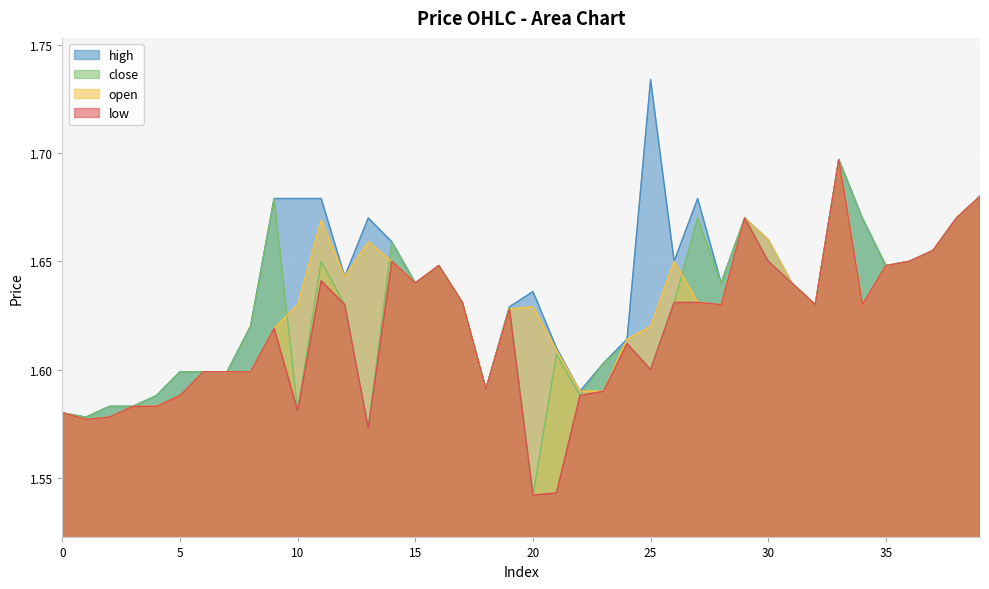

In high, how many points are higher than both neighbors (excluding endpoints)?

7